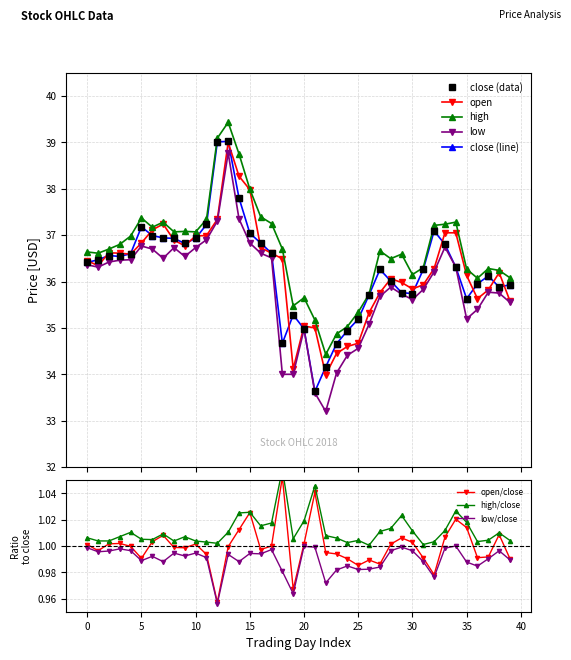

True or false: high has more than 0 interior local peaks.

True